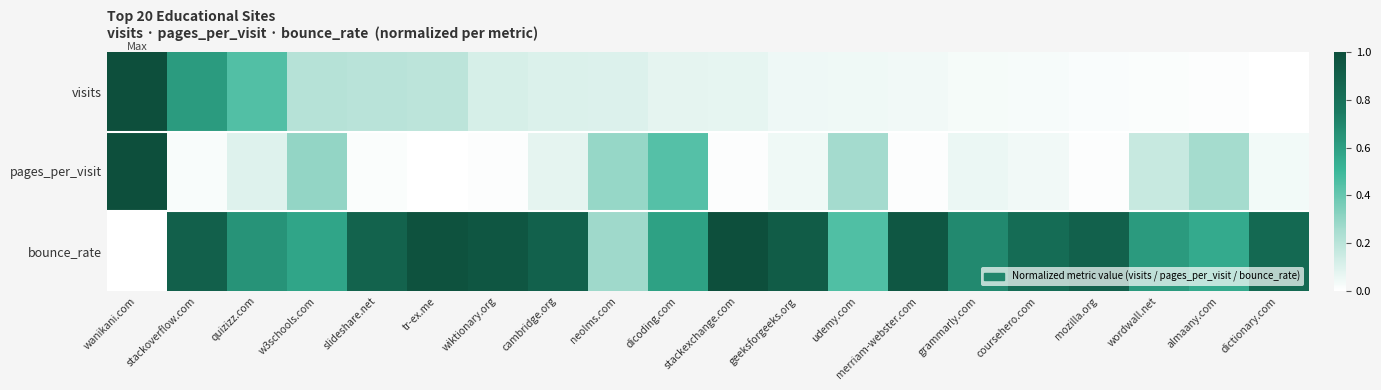

What is the difference between the highest and lowest values at quizizz.com?

0.6